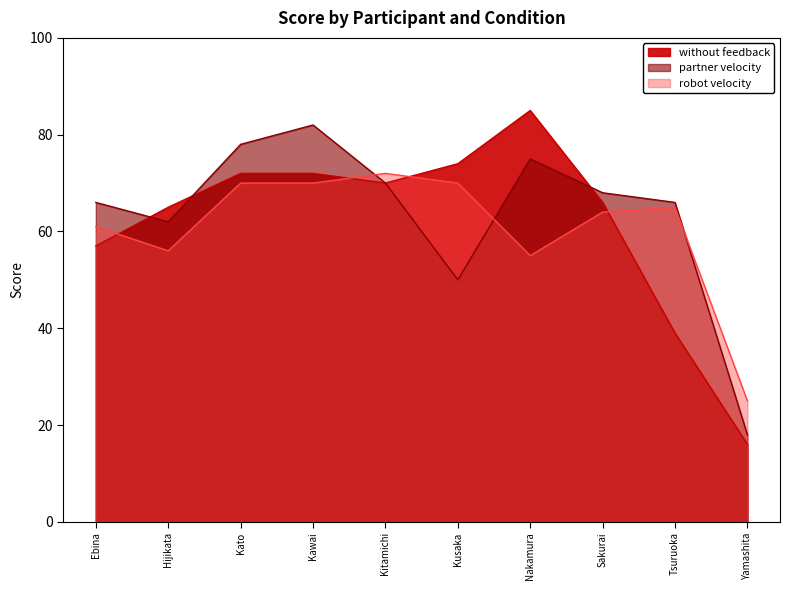

Where is robot velocity nearest to the value 48?

Nakamura